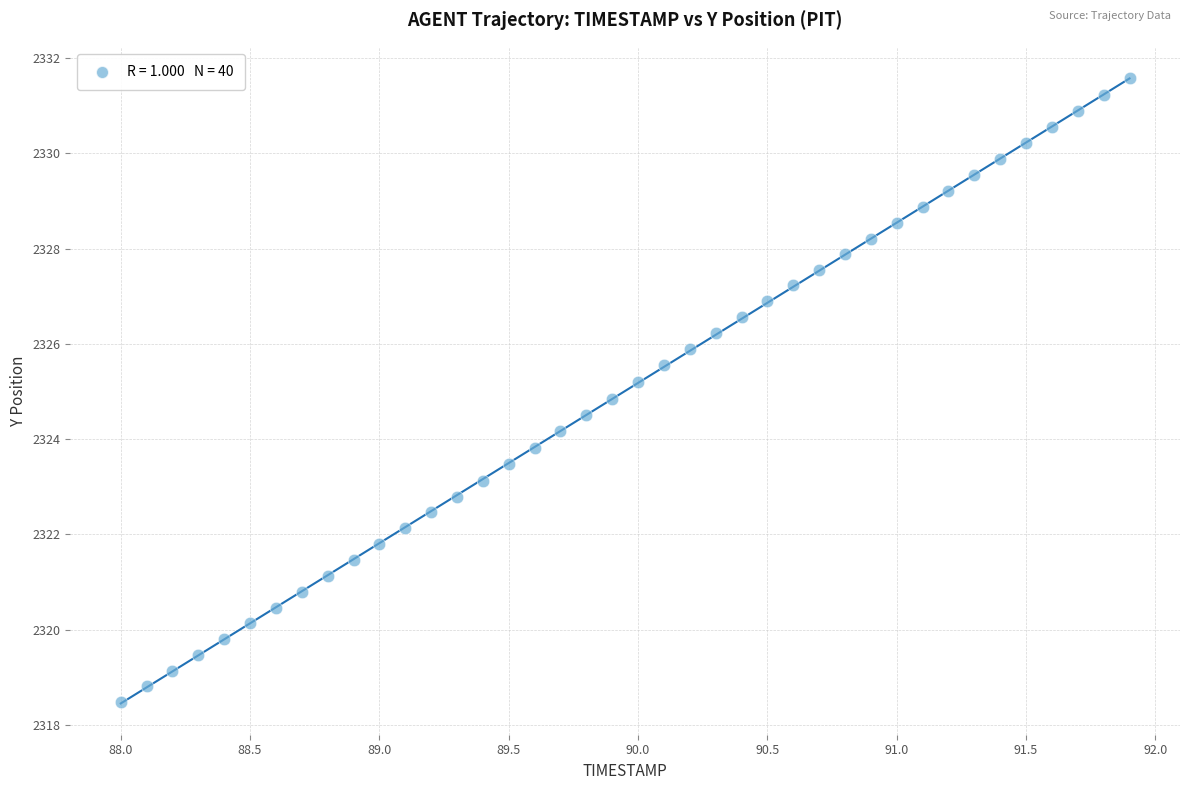

What is the range of Y values (max minus min)?

13.1